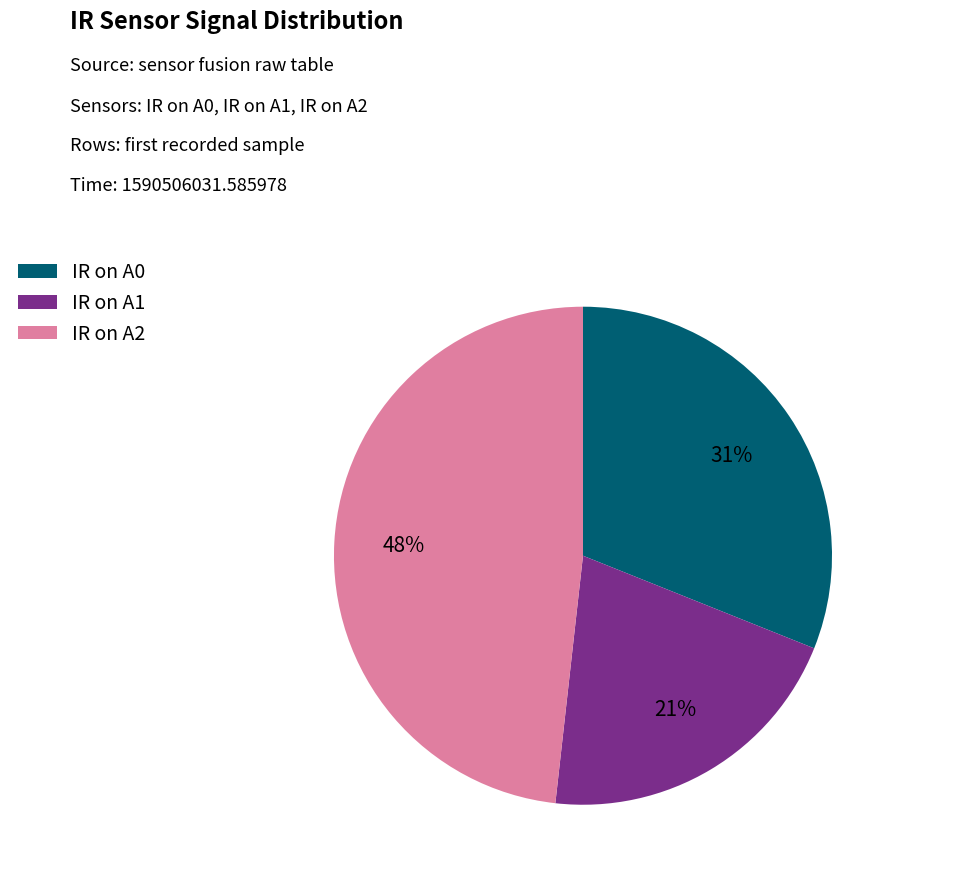

How many segments does this pie chart have?

3